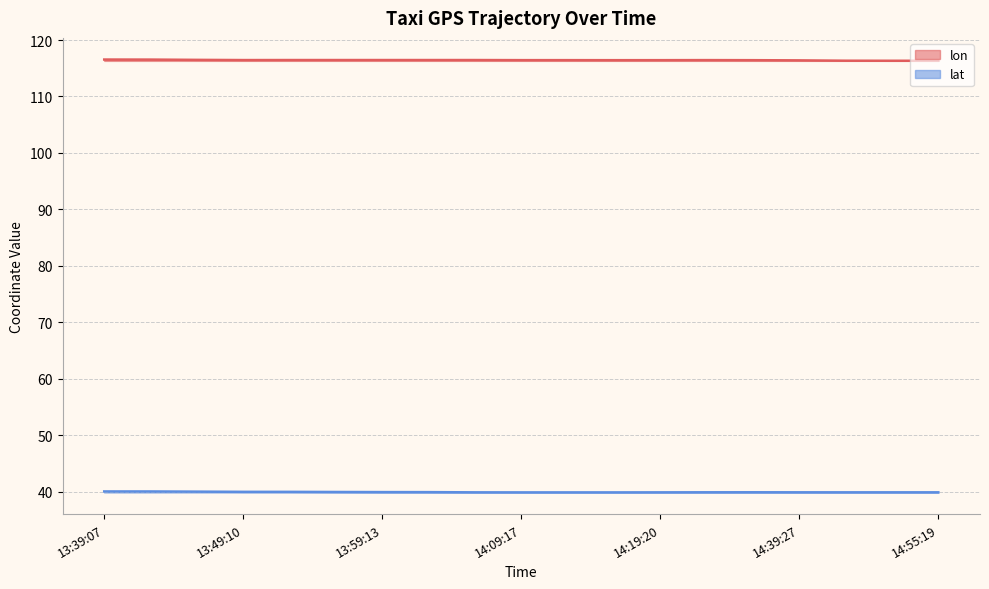

True or false: lat and lon intersect in this chart.

False